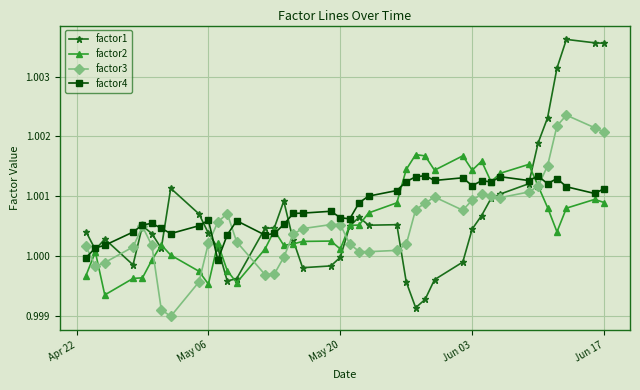

Which series has the largest range (max minus min)?

factor1